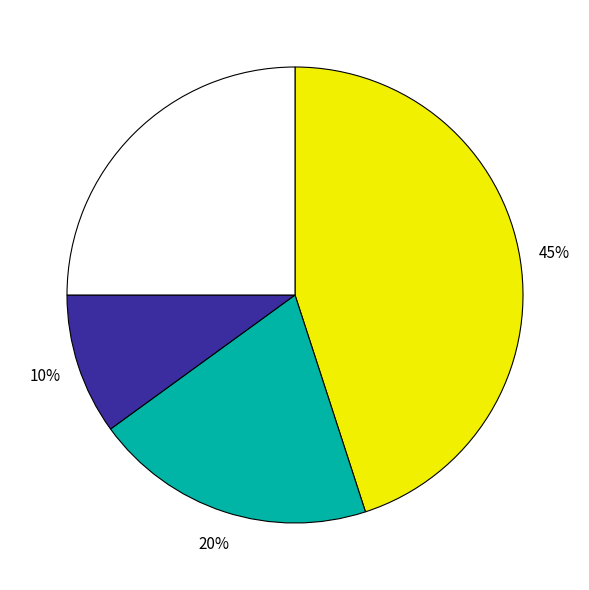

Is there any slice that represents more than half of the pie?

No